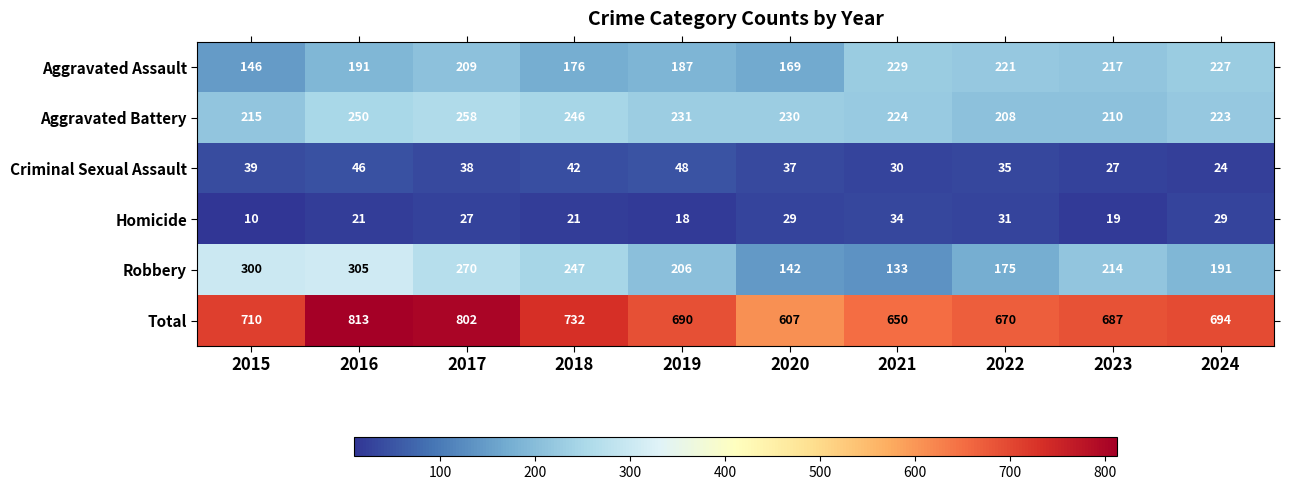

Where does the Criminal Sexual Assault series first go above 38?

2015